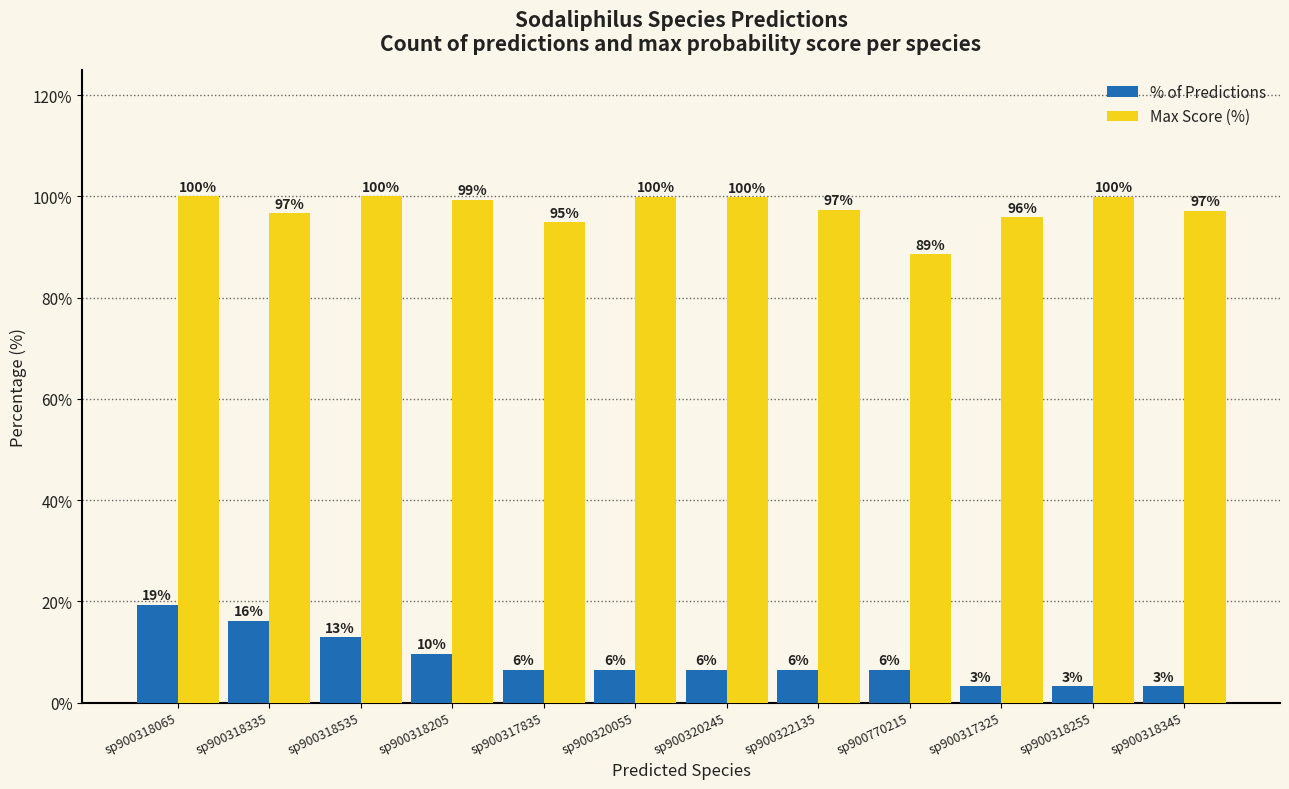

At which label is % of Predictions closest to 11?

sp900318205